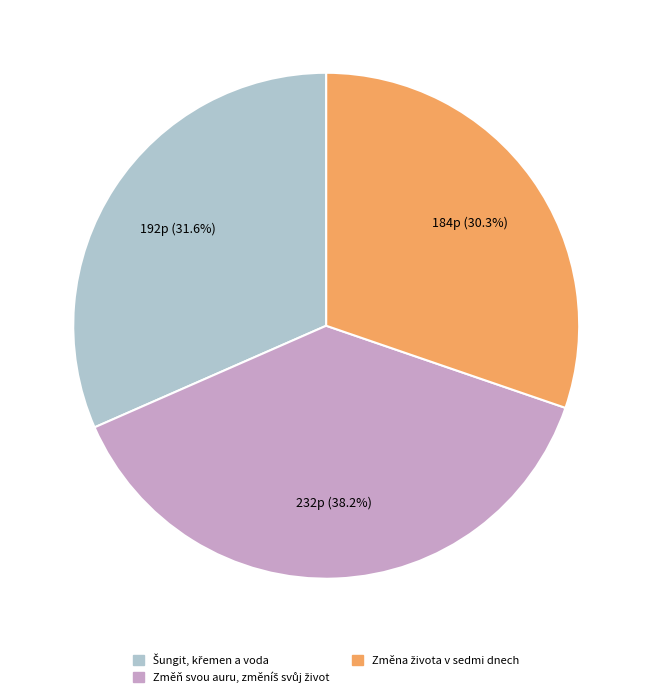

Does any single category account for the majority?

No